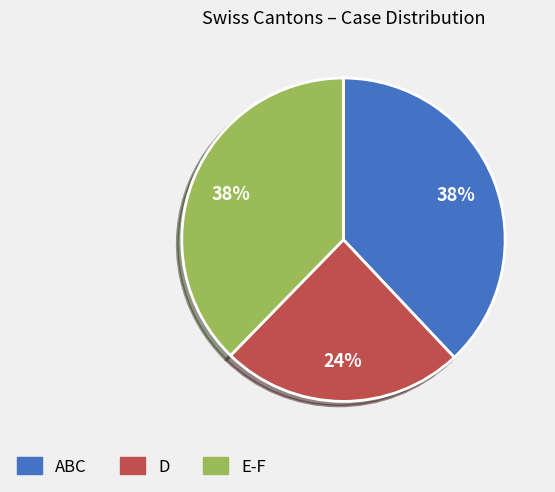

Is there a majority slice in this chart?

No